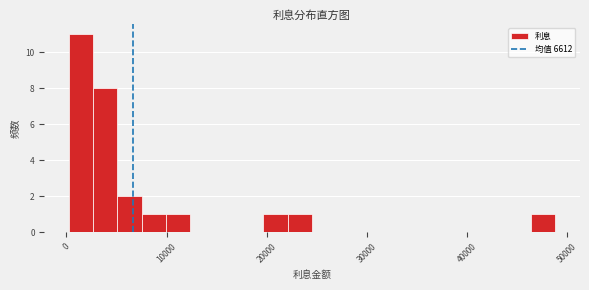

Read against the x-axis, roughly where is the centre of the tallest bar?

1000